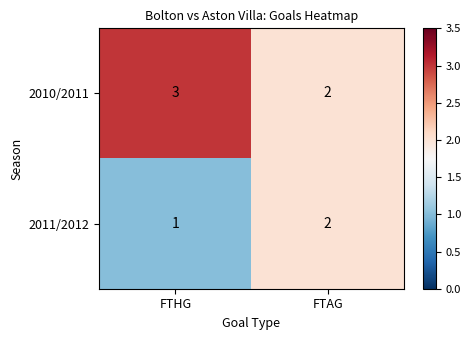

At which label is 2011/2012 closest to 1?

FTHG